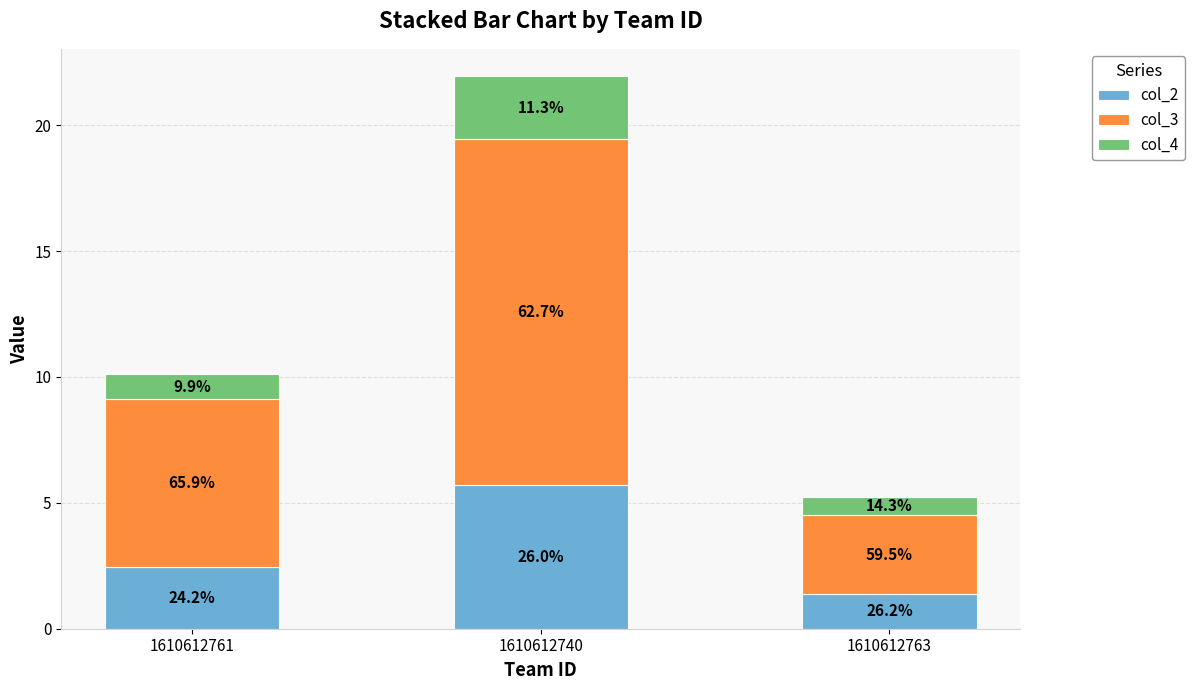

Rank the series at 1610612740 from lowest to highest value.

col_4, col_2, col_3